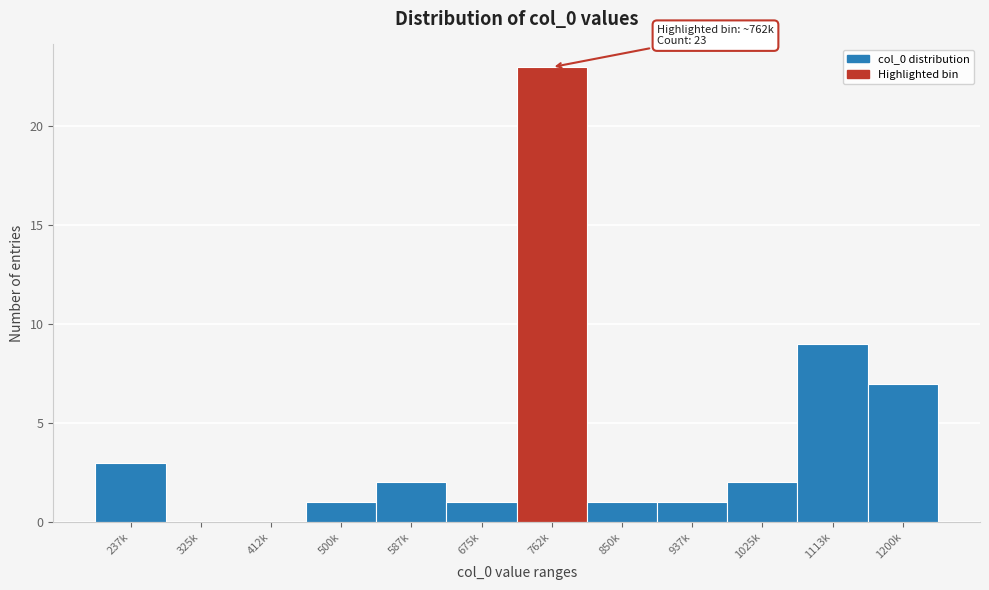

Reading right to left, extract all data points from this chart.

1200k=7	1113k=9	1025k=2	937k=1	850k=1	762k=23	675k=1	587k=2	500k=1	412k=0	325k=0	237k=3